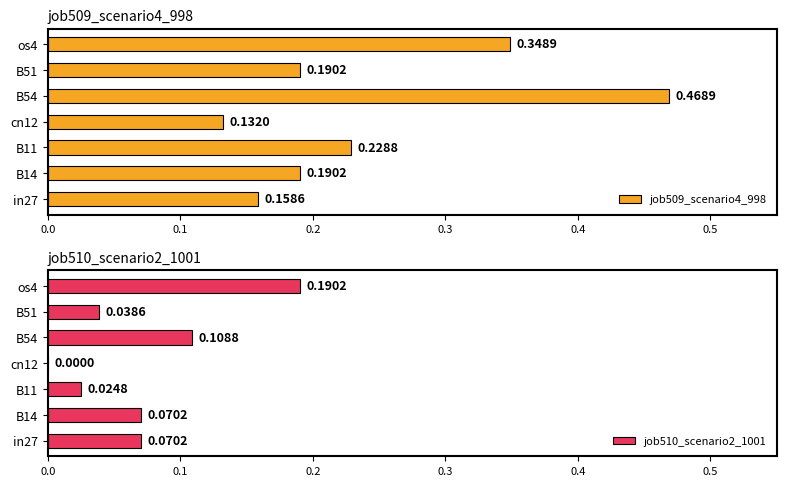

Count the job509_scenario4_998 values in the range 0 to 1.

7